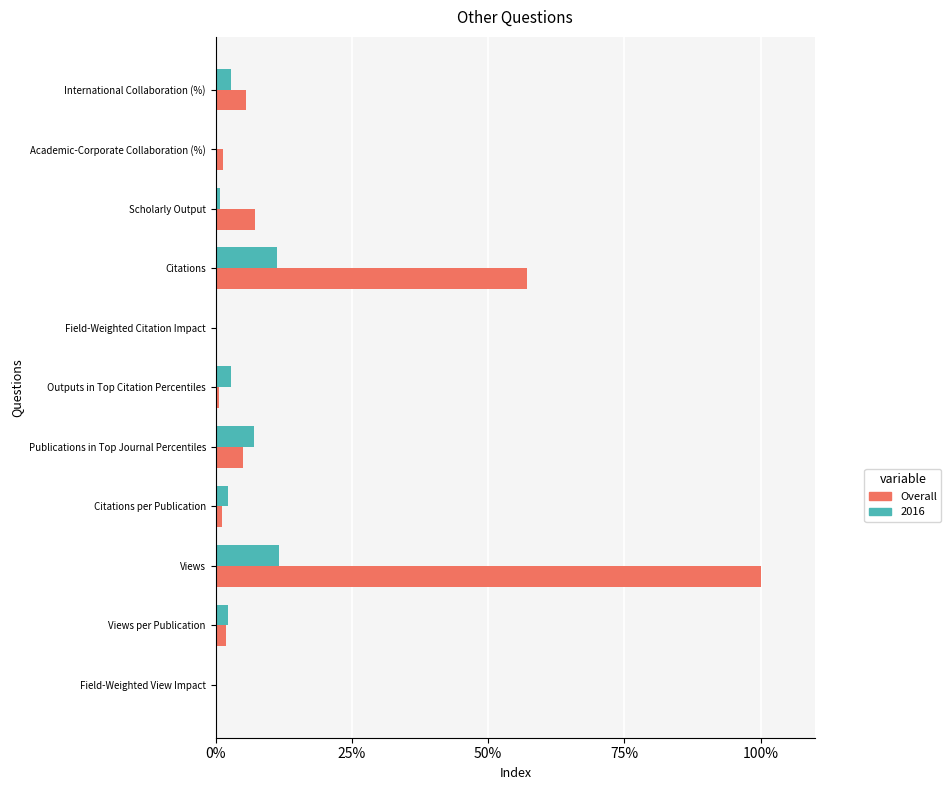

At which label is Overall closest to 50?

Citations